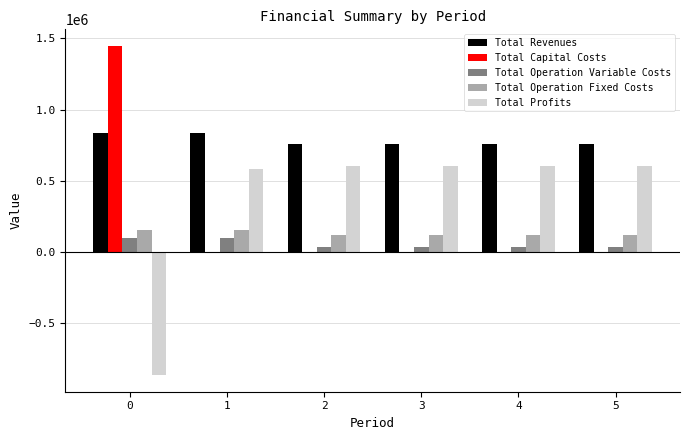

How many series are shown in this chart?

5